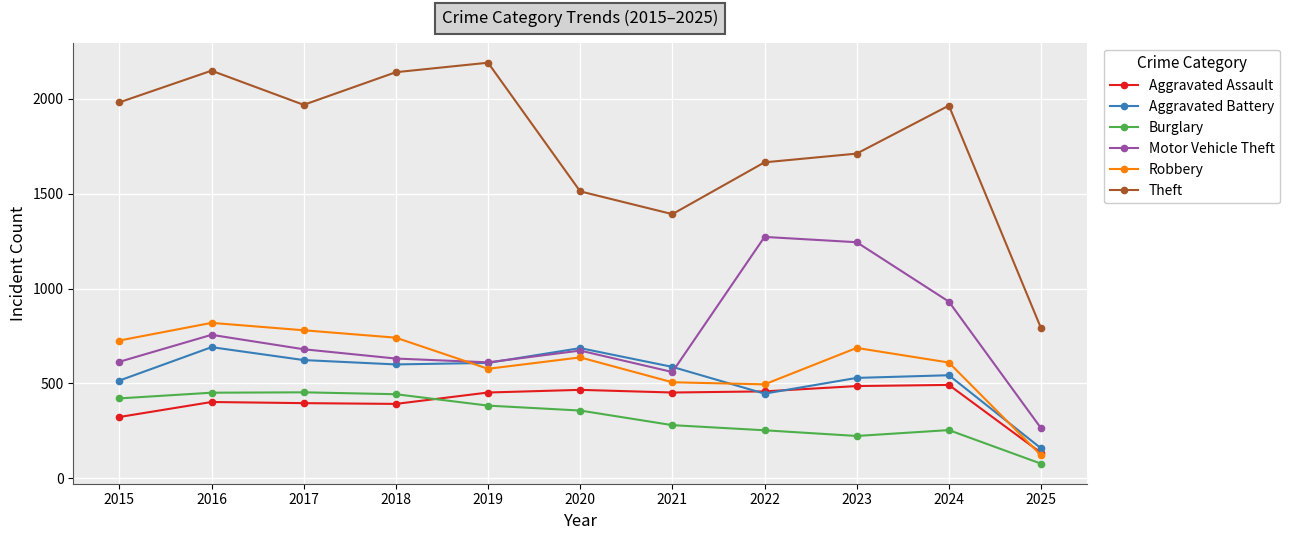

What is the approximate value of Robbery at 2015?

726